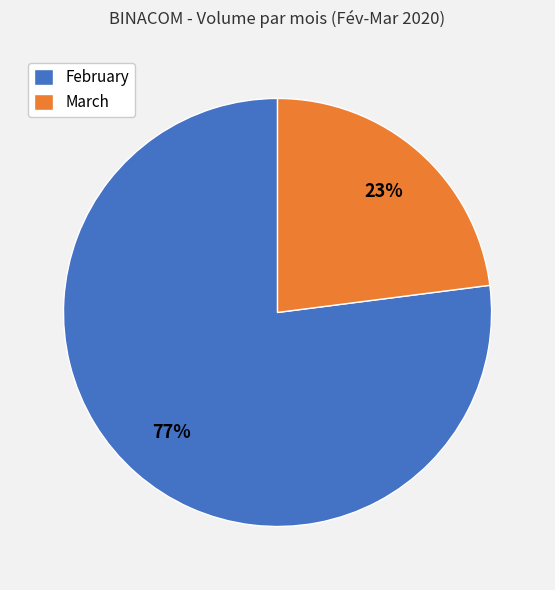

What percentage is the March slice, to the nearest percent?

23%